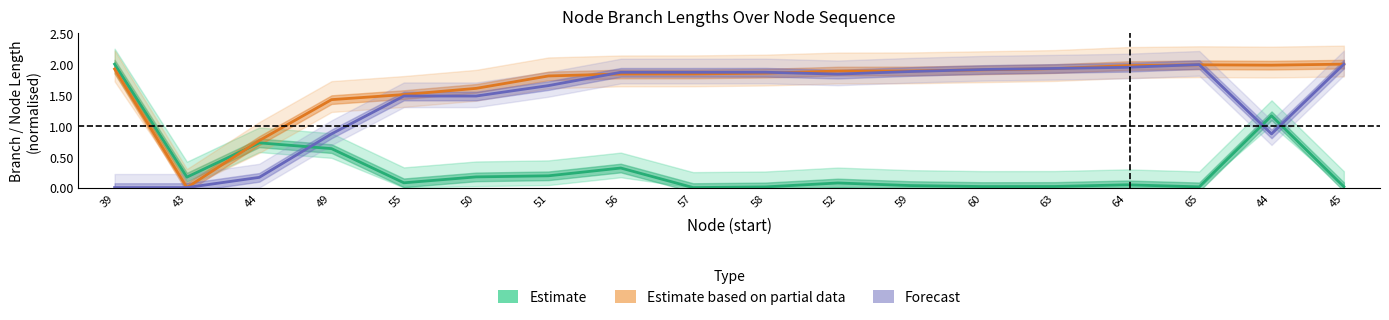

How many data points in Forecast are less than 1?

5